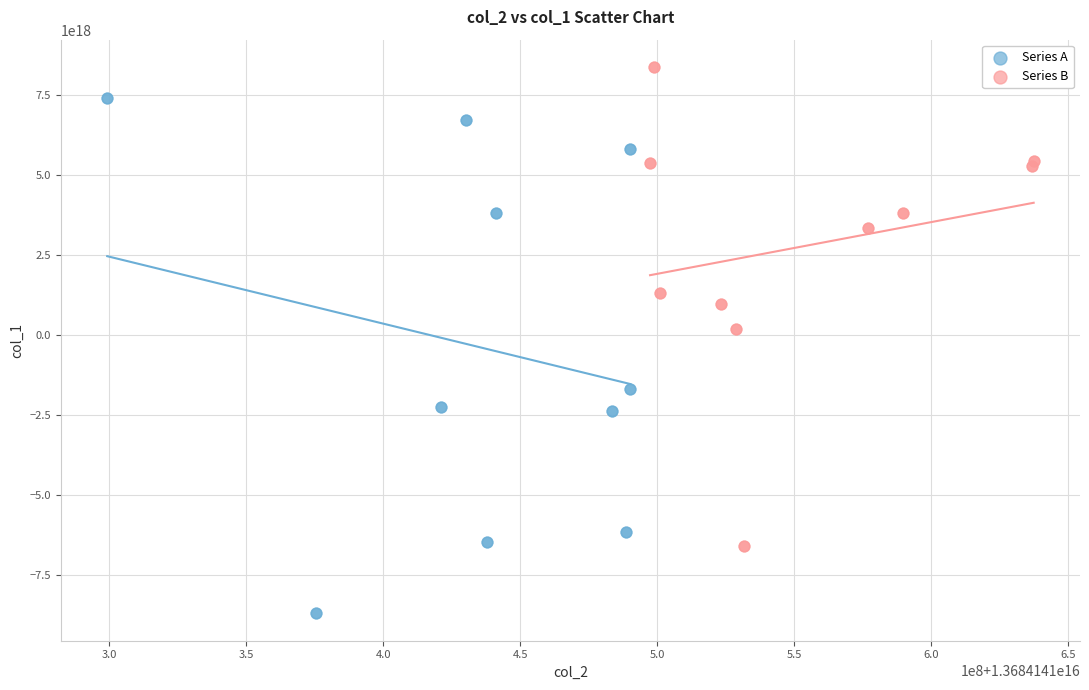

Which series contains the highest Y value?

Series B